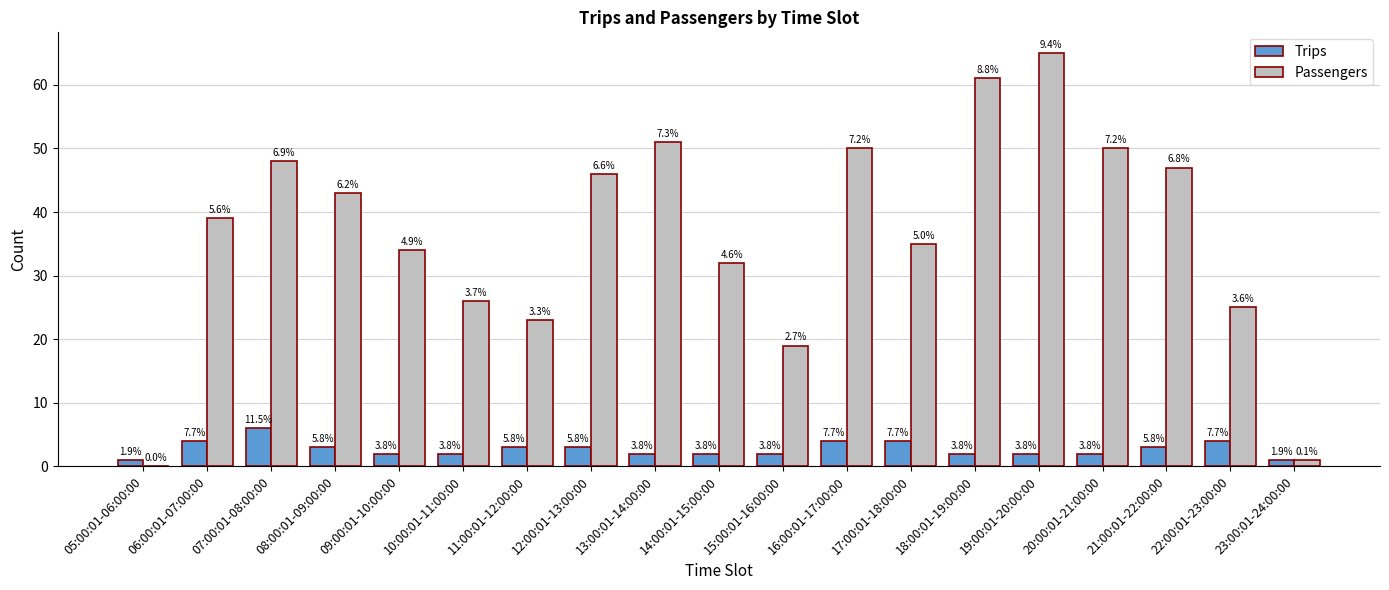

What is the sum of the Passengers values at 23:00:01-24:00:00 and 19:00:01-20:00:00?

66